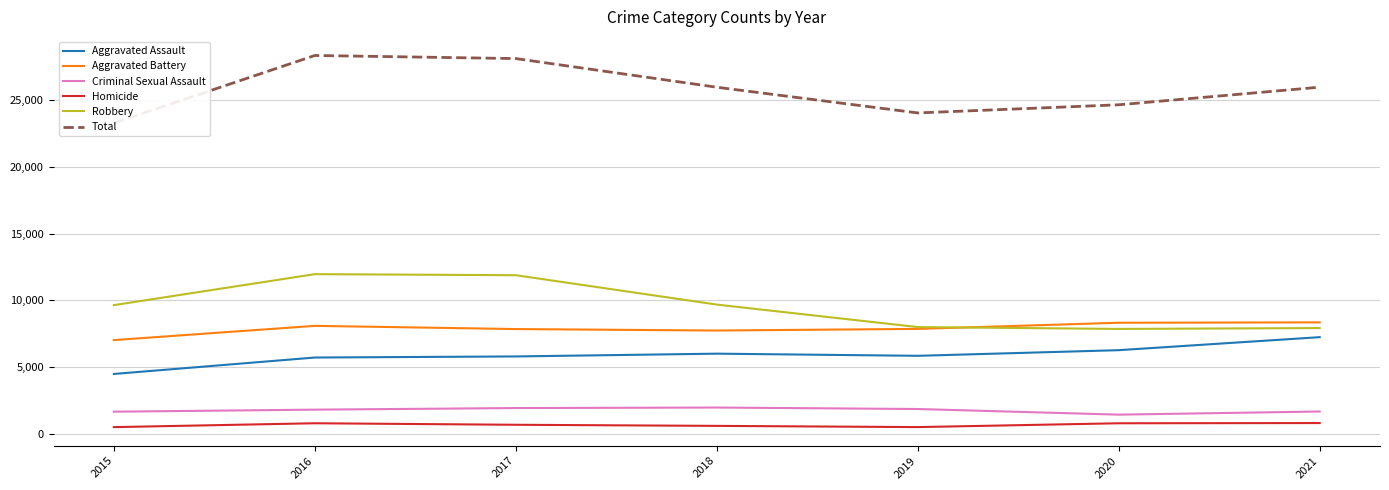

True or false: Criminal Sexual Assault has more than 0 interior local peaks.

True